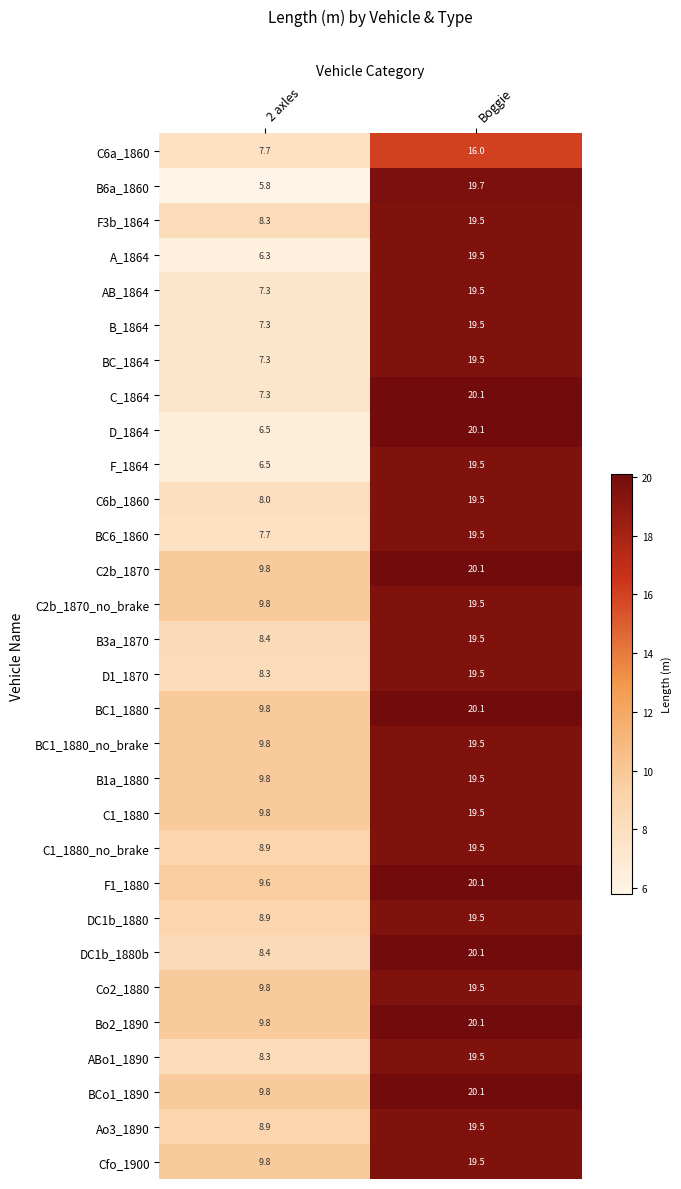

Read the C6b_1860 value at Boggie.

19.5